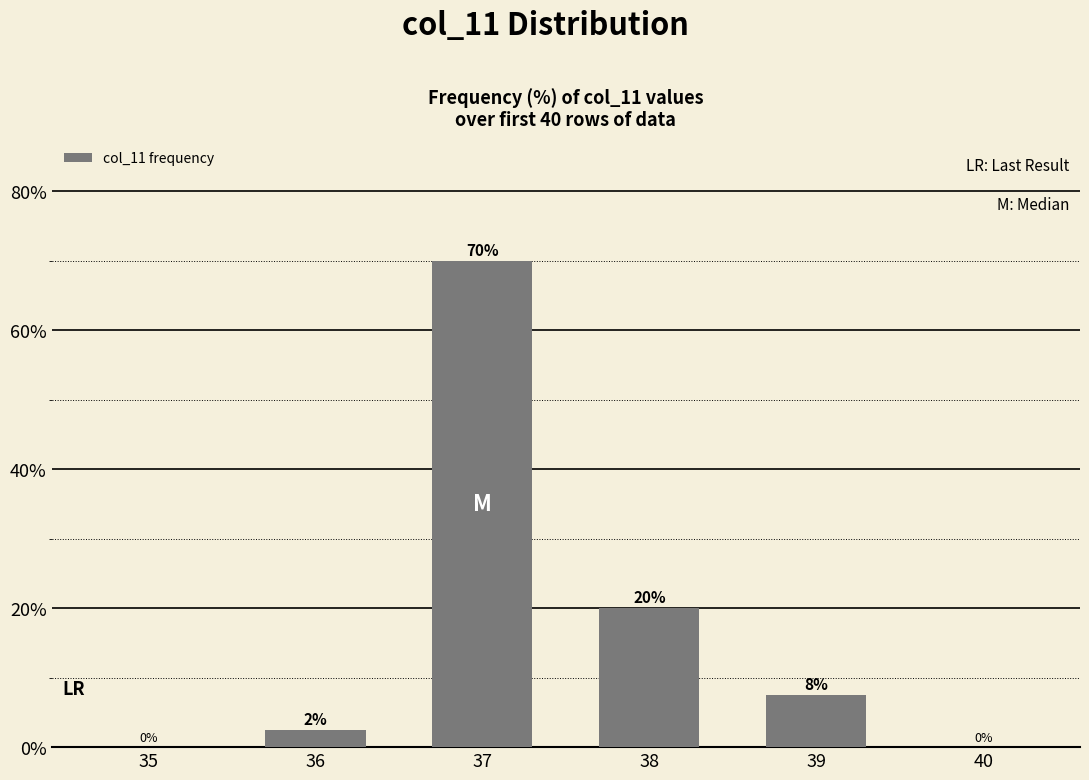

The chart shows a value of 97.1 at 37. True or false?

False